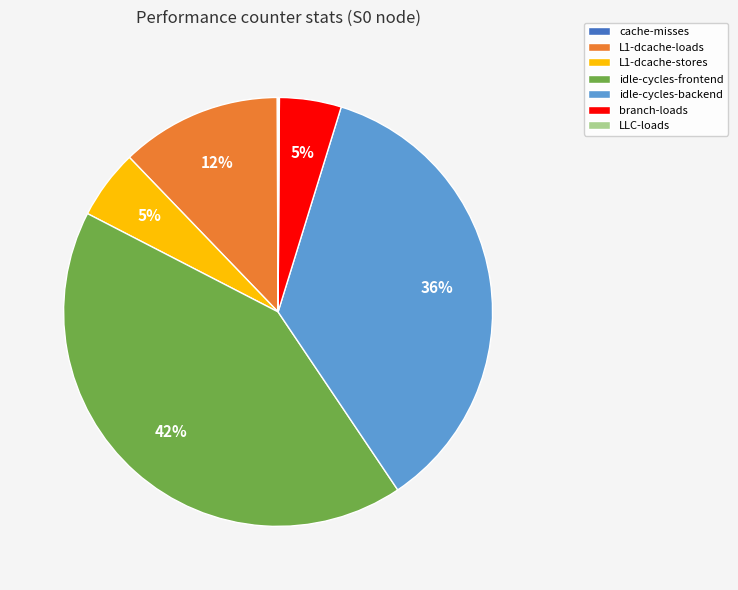

Is it true that L1-dcache-stores is 13% of the pie?

False